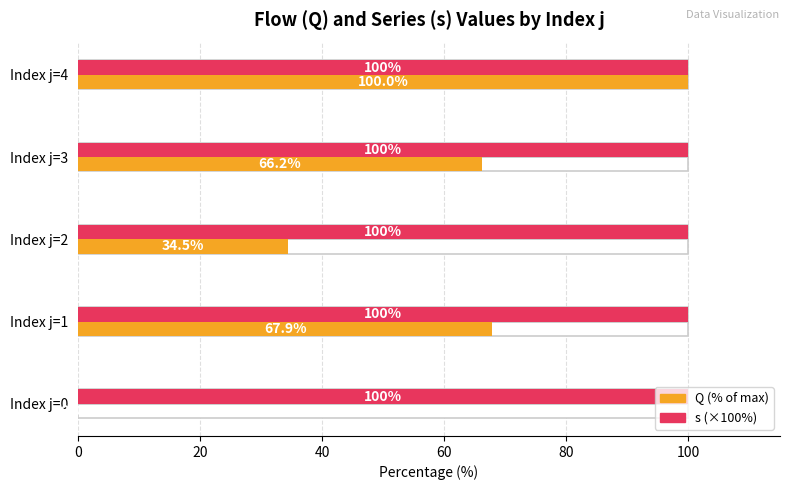

What is the value of the Q (% of max) bar at the 5th from the left?

100.0